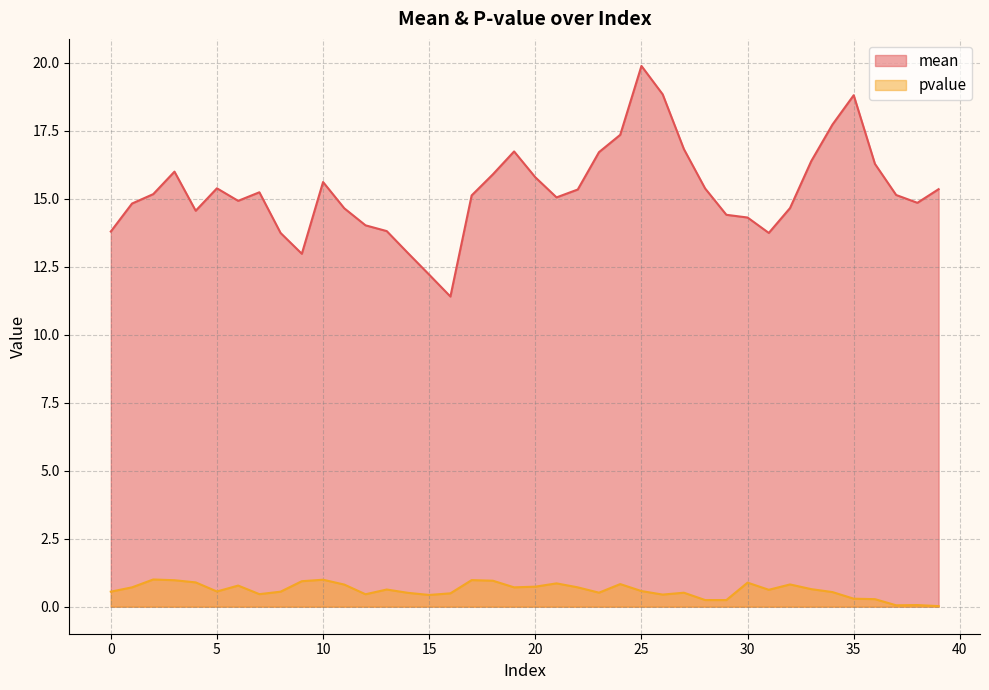

How many data points does each series have?

40